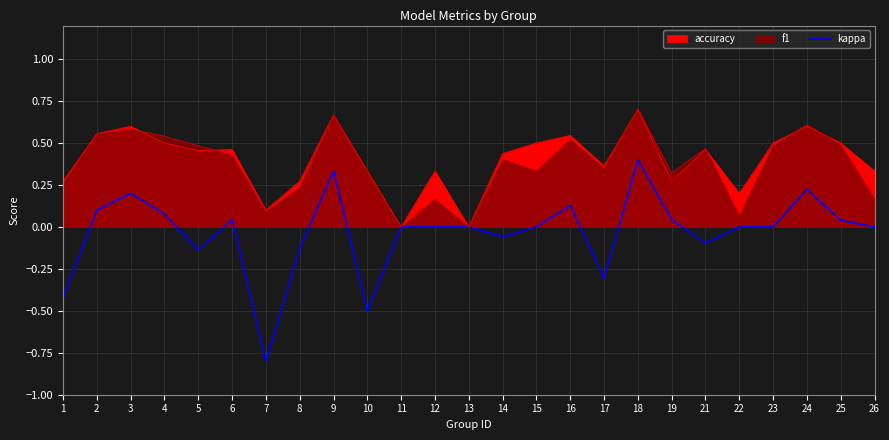

How many interior local peaks (higher than both neighbors) does the data have?

6